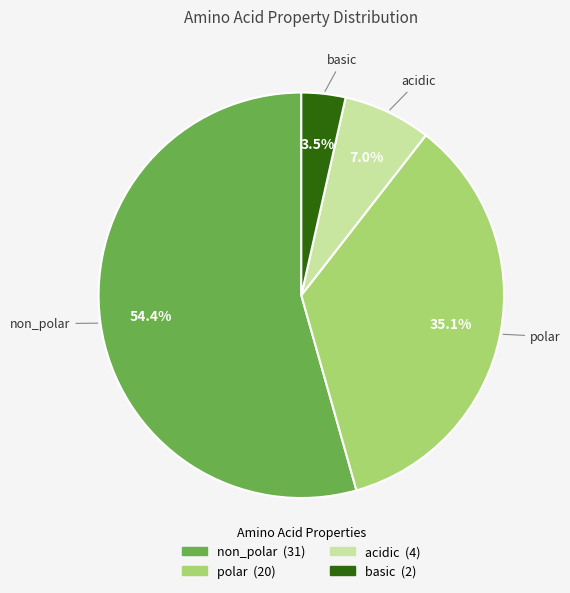

Which has a higher value, non_polar or polar?

non_polar